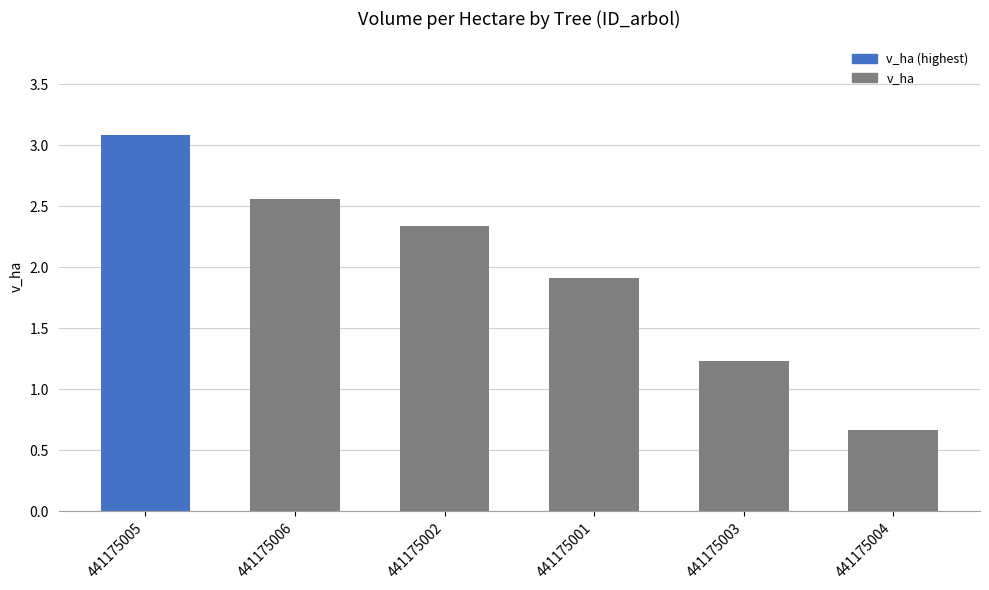

What is the ratio of the value at 441175004 to the value at 441175001?

0.4